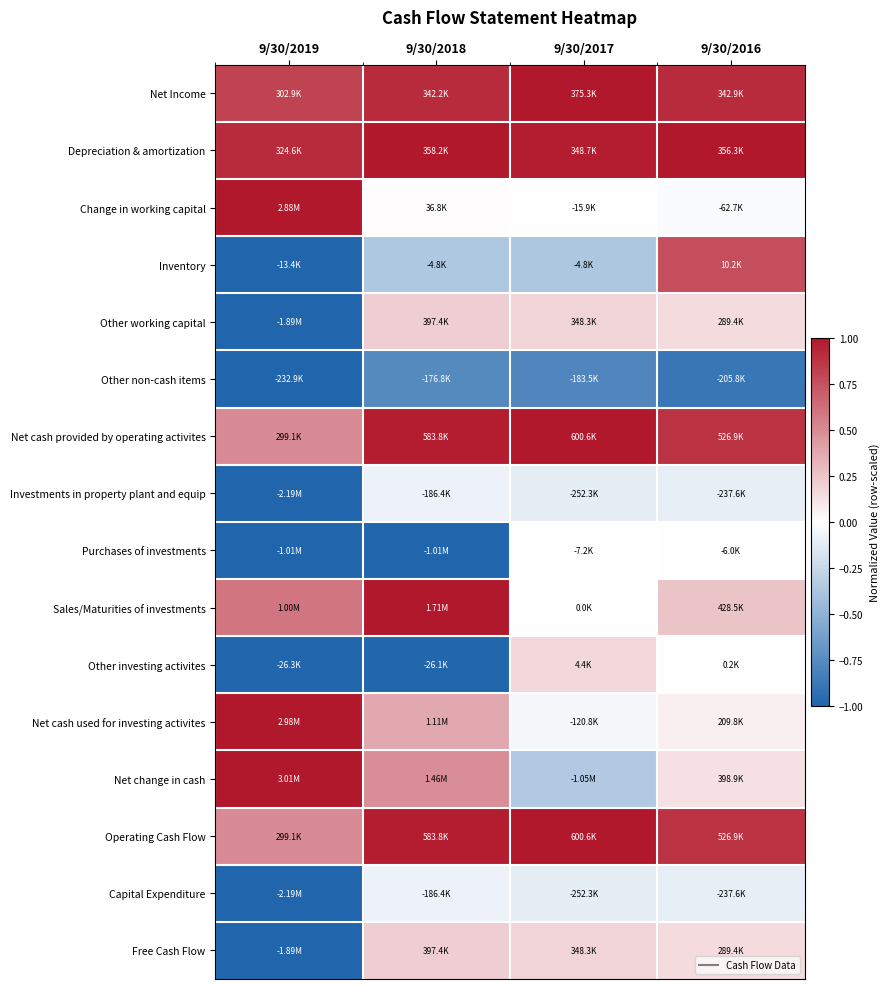

At which category is the sum across all series the highest?

9/30/2016